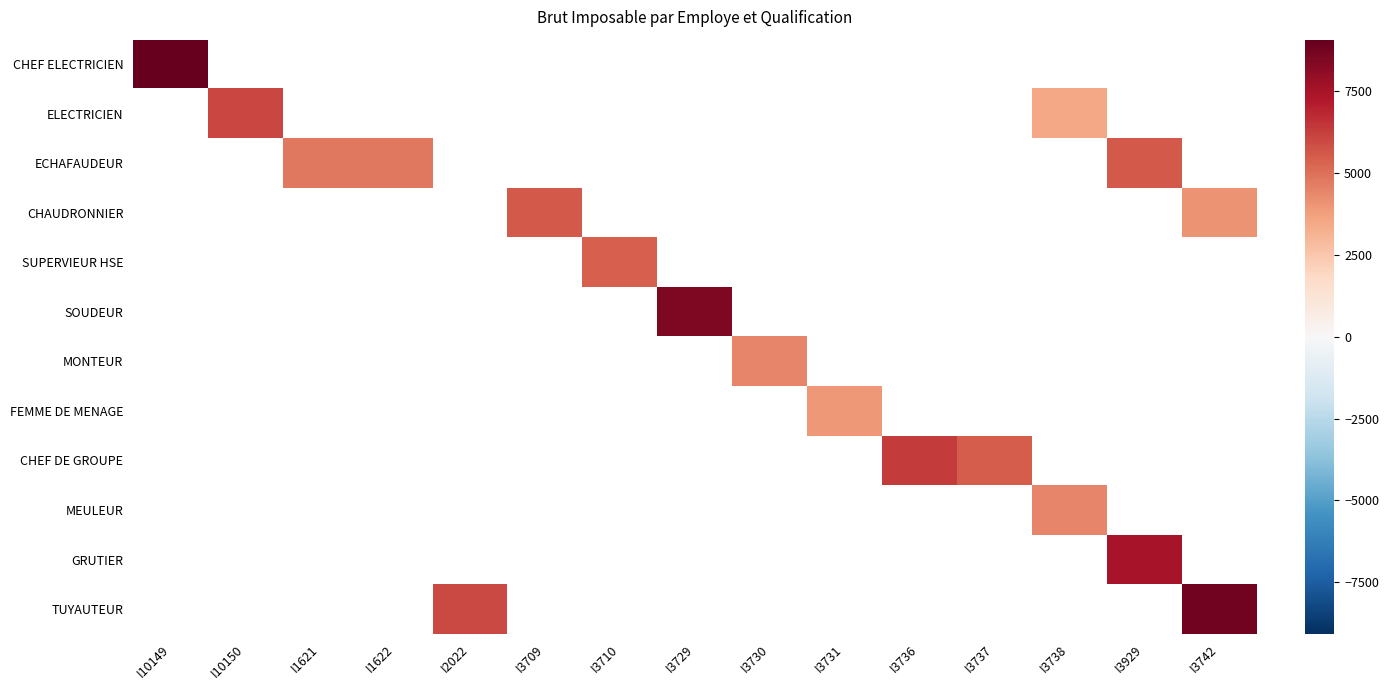

True or false: FEMME DE MENAGE has a value of 983.0 at I3731.

False